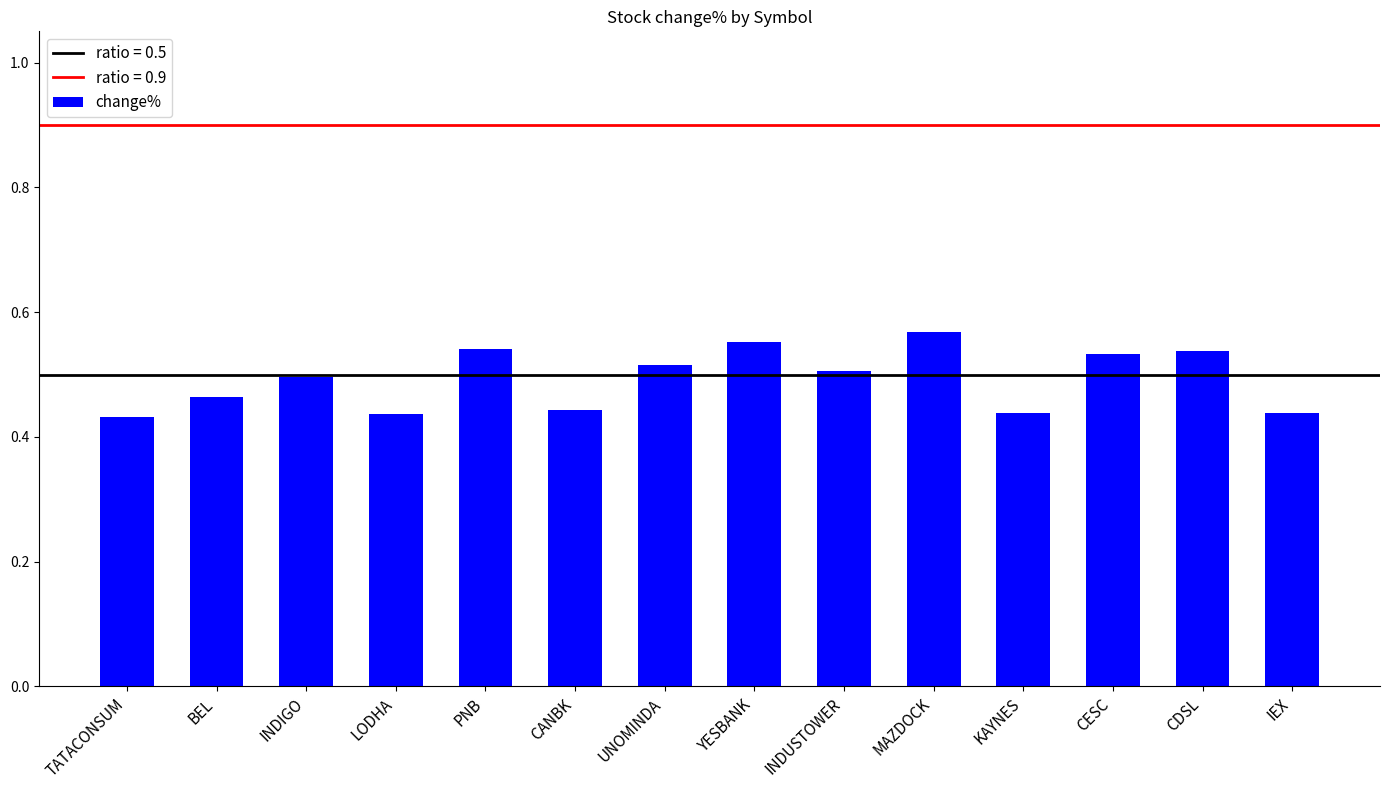

What is the difference between the second highest and second lowest values?

0.1